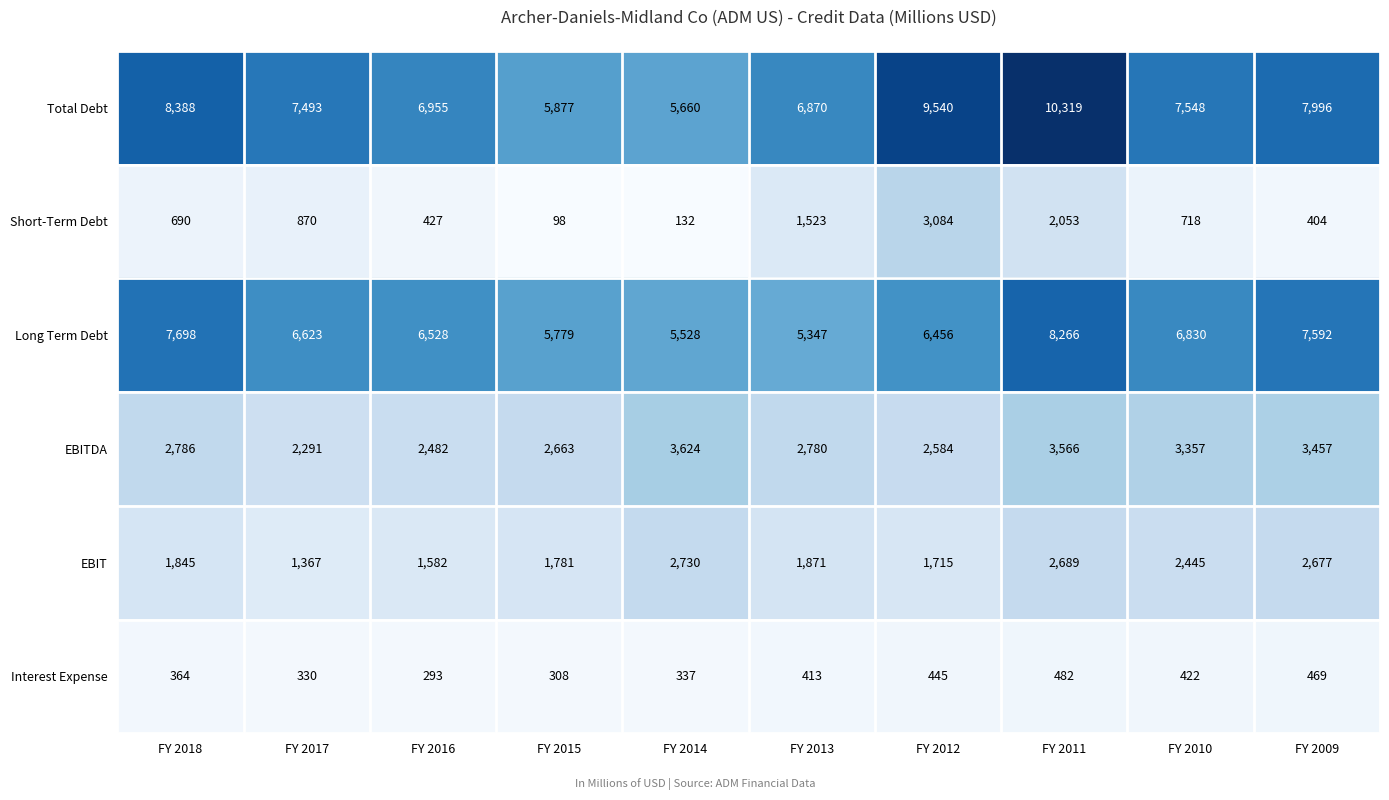

At which label is Interest Expense closest to 387?

FY 2018